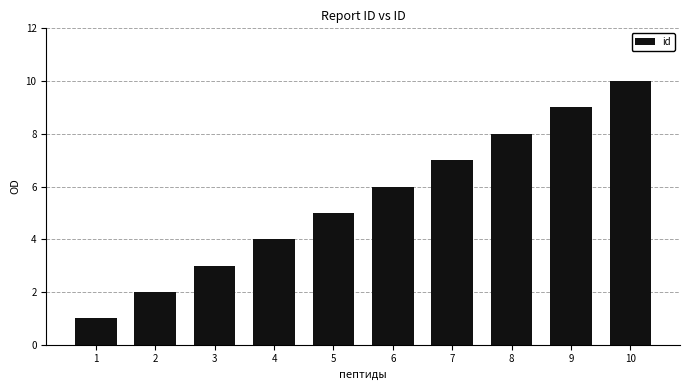

Does the chart contain stacked bars?

No